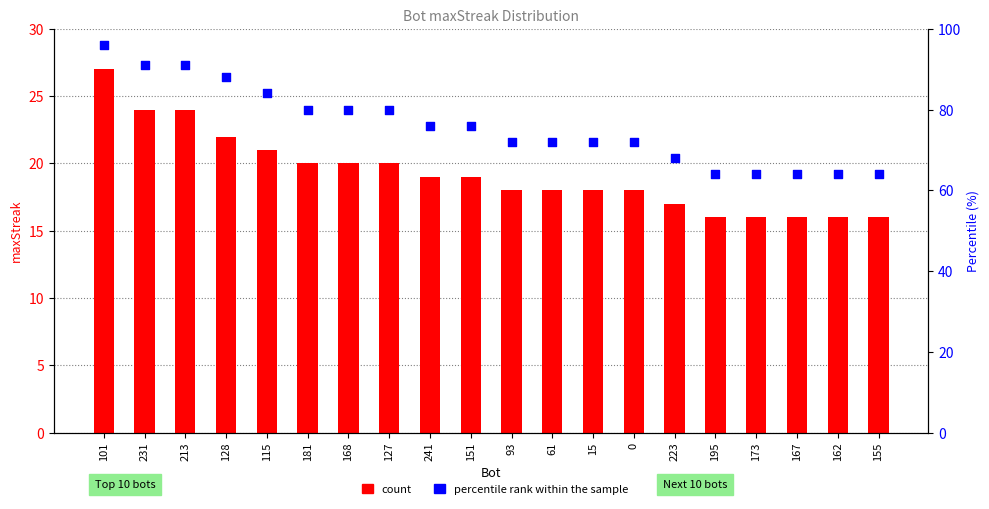

Is the value of percentile rank within the sample at 162 greater than the value of count at 173?

Yes